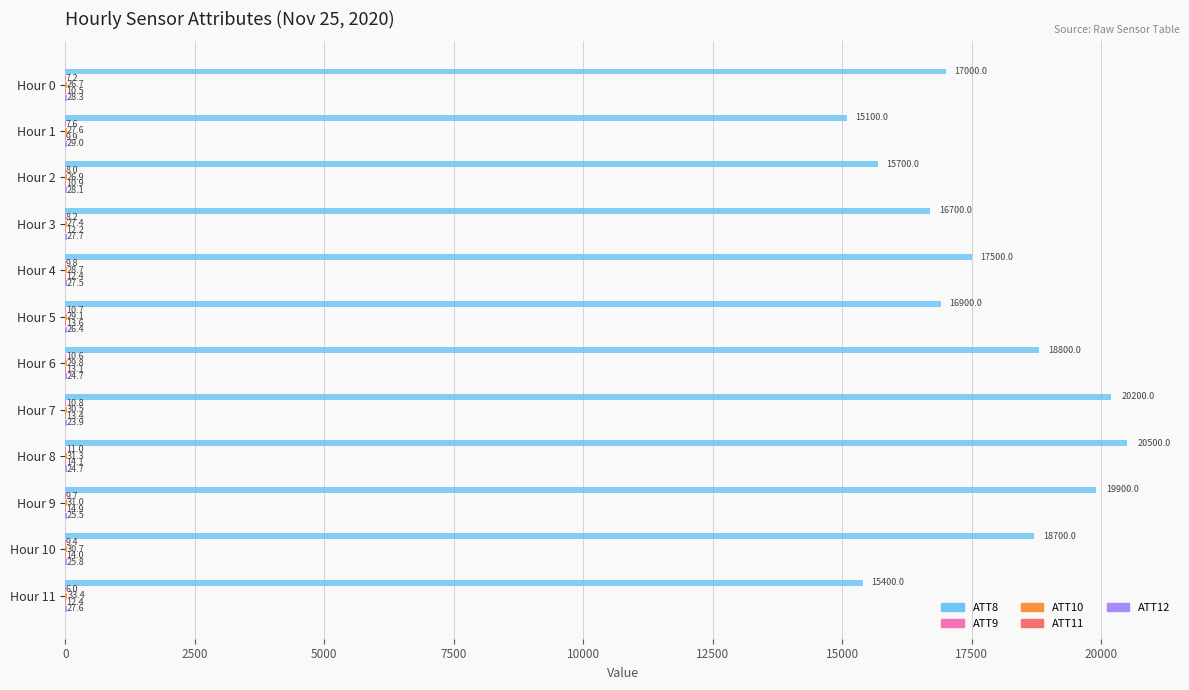

At which label is ATT8 closest to 17800?

Hour 4